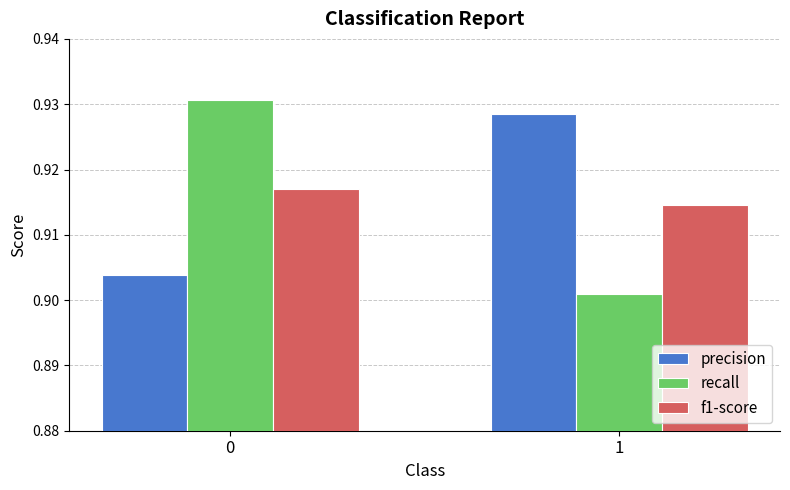

Which series has the largest range (max minus min)?

recall